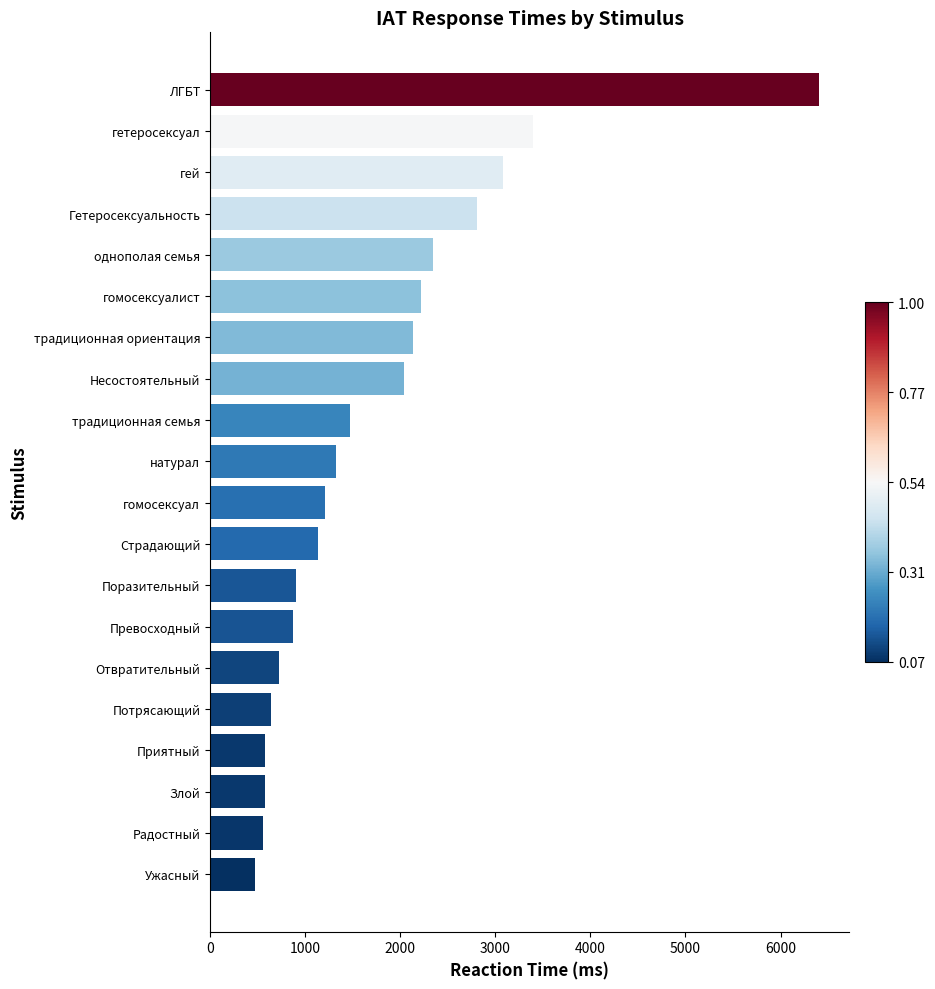

How many data points does each series have?

20